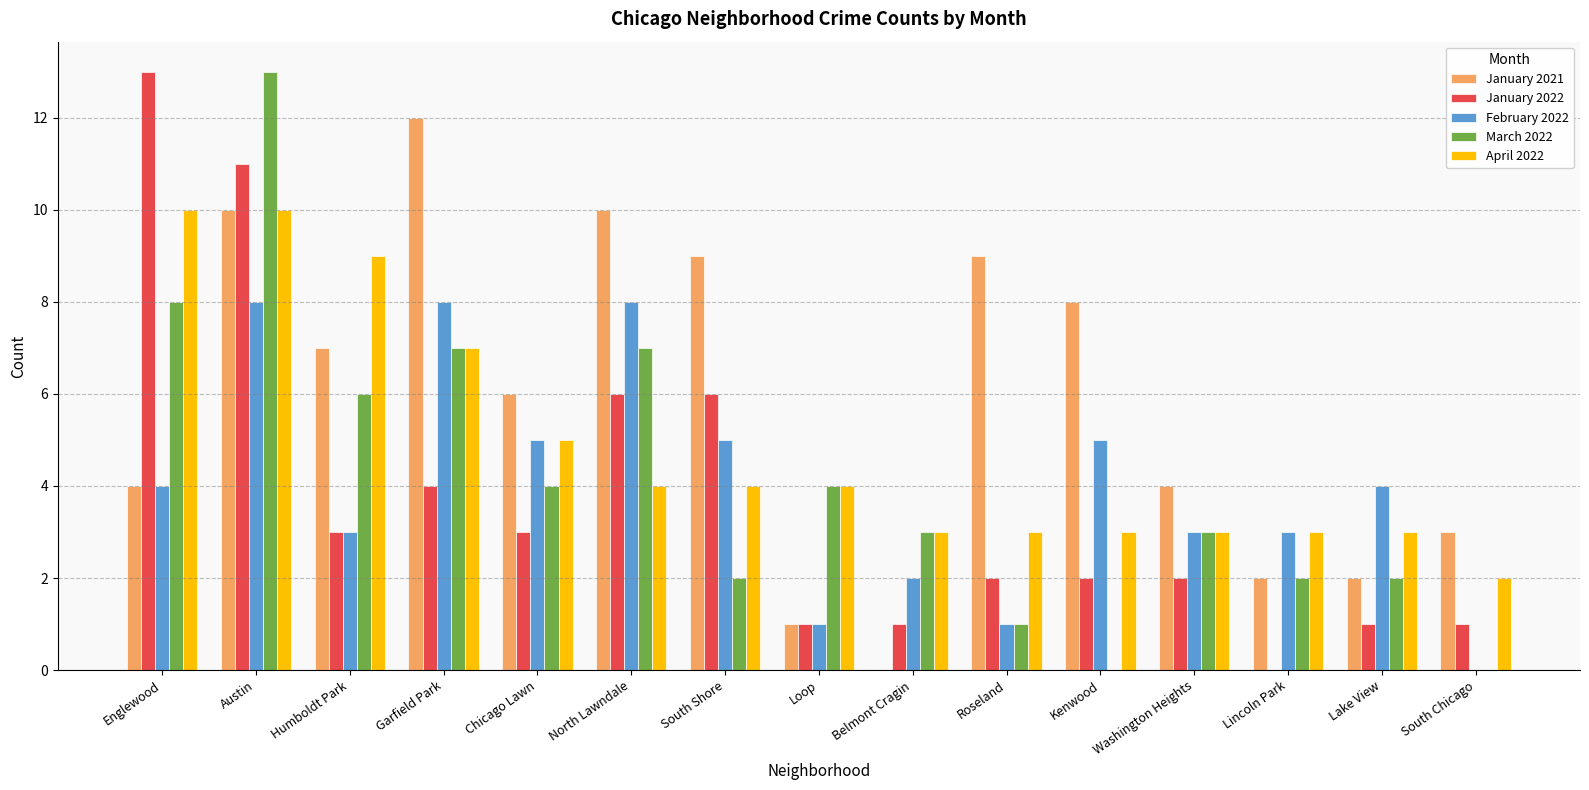

Is the value of January 2021 at Belmont Cragin greater than the value of March 2022 at Lincoln Park?

No